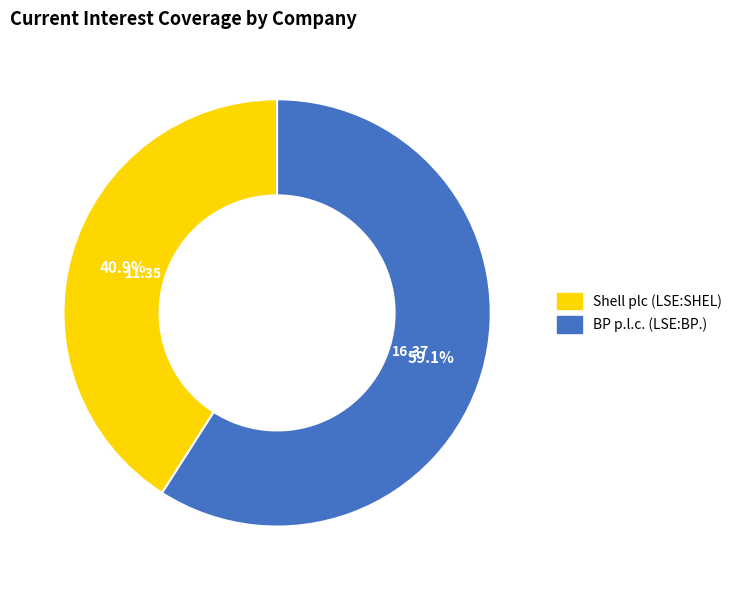

Count the number of slices in the pie.

2